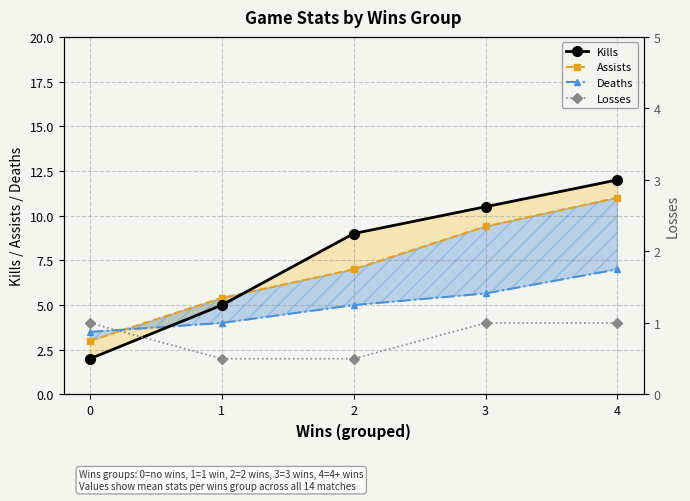

What is the difference between the second highest and minimum values in the Kills series?

8.5